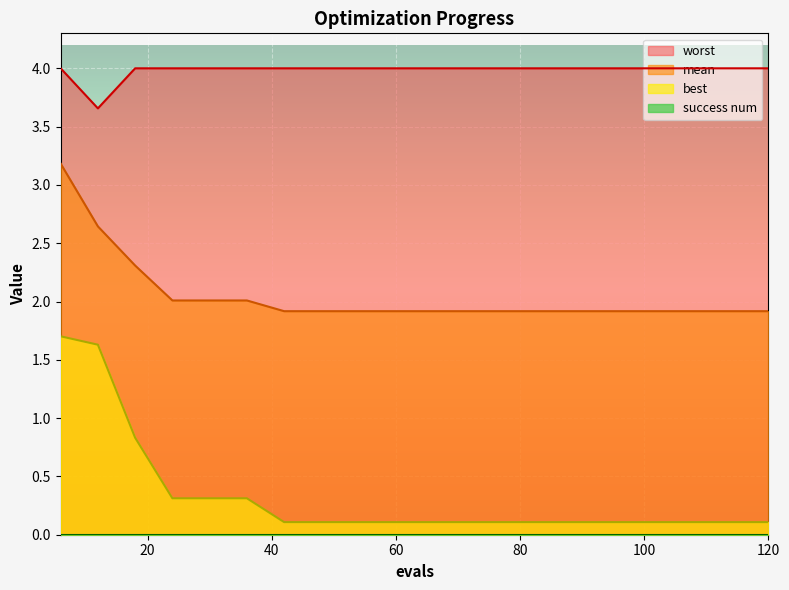

Does the chart display data point markers on the line(s)?

No